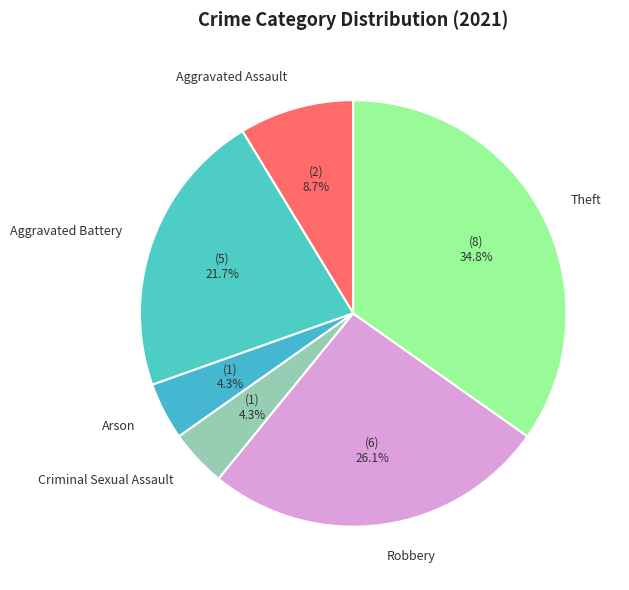

Do Theft and Aggravated Assault together represent more than half of the pie?

No